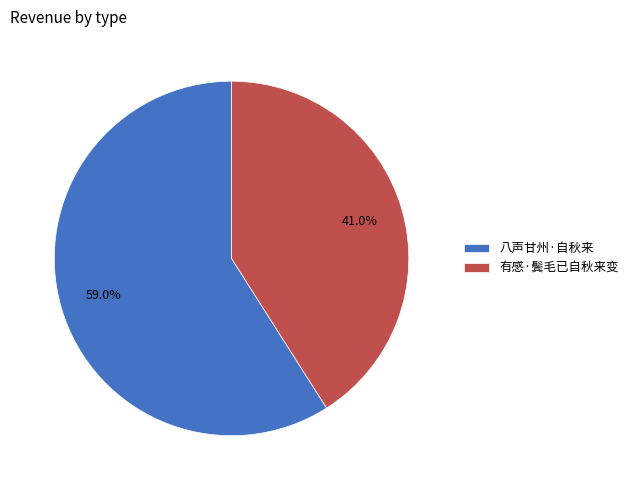

Which category has the smallest portion of the pie?

有感·鬓毛已自秋来变